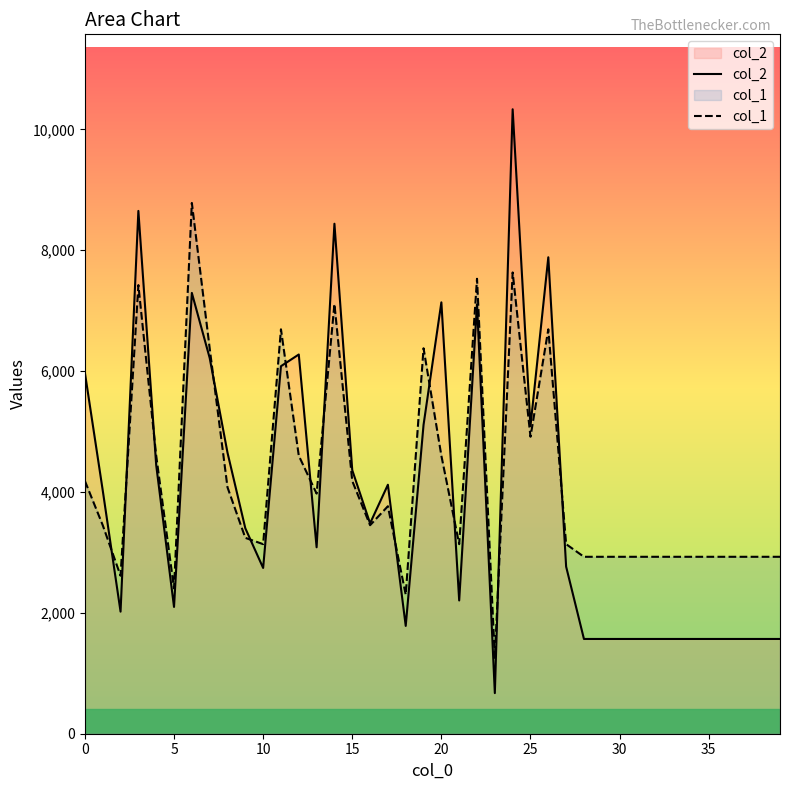

At 26, list the series in order from largest to smallest.

col_2, col_1